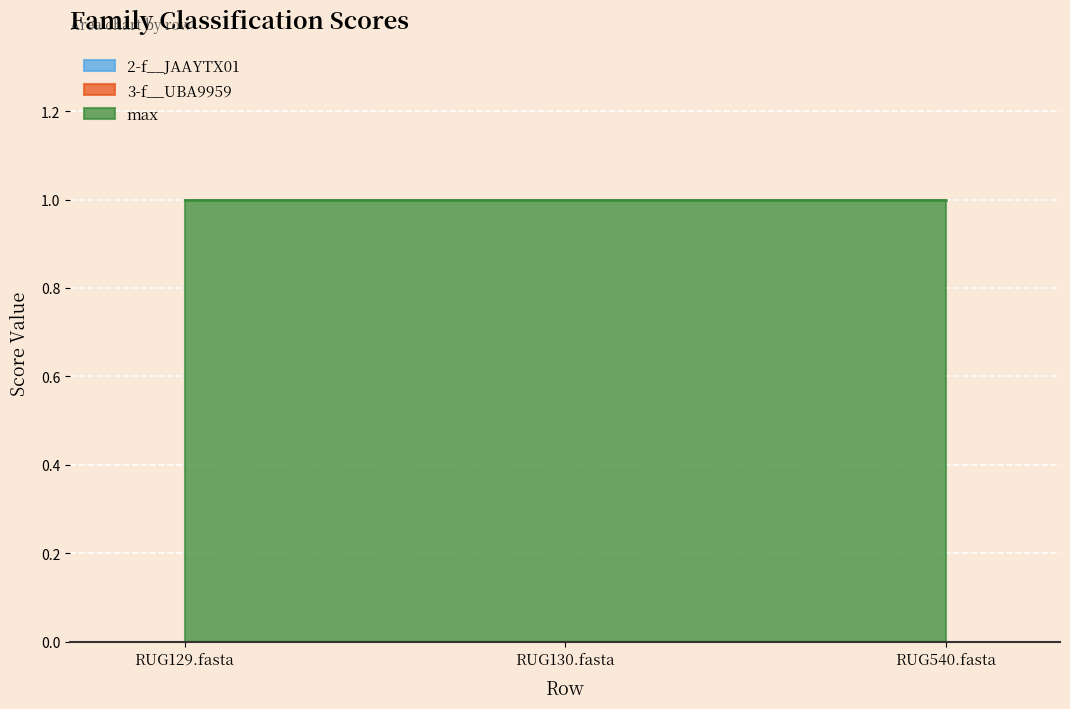

Reading left to right, transcribe all the data shown in this chart.

2-f__JAAYTX01: 0	0	0
3-f__UBA9959: 0	0	0
max: 1	1	1